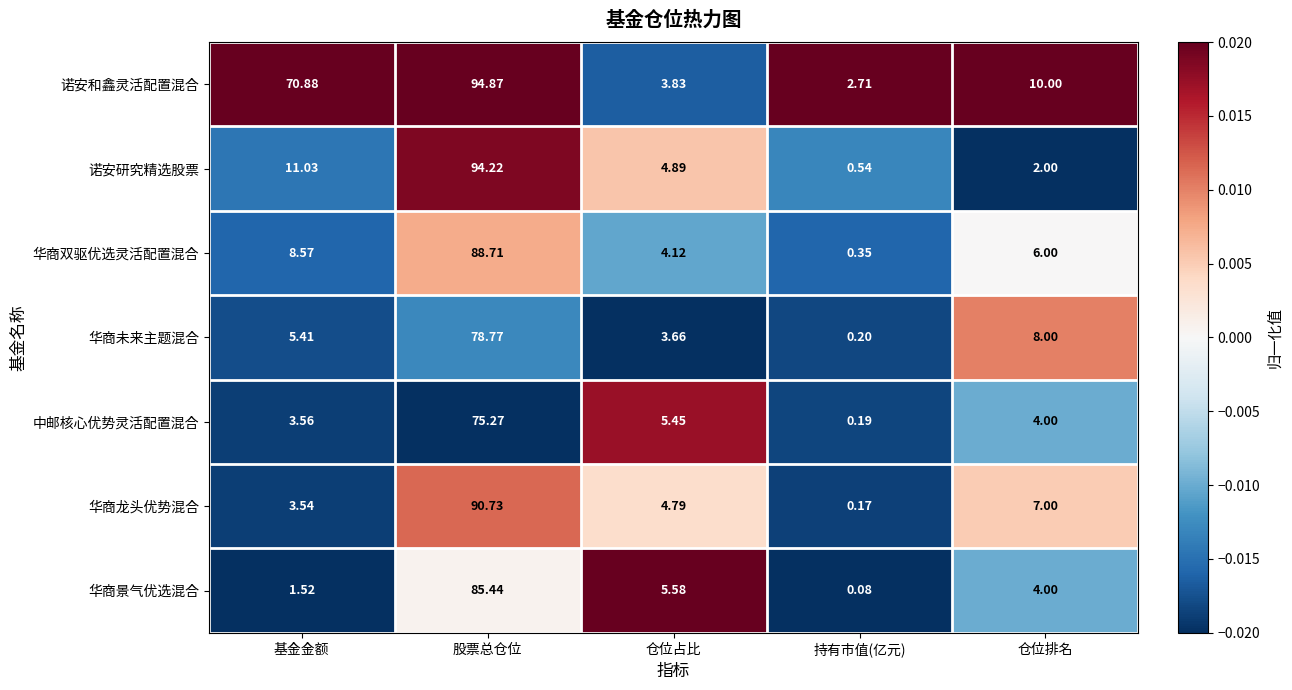

At which label does 华商未来主题混合 reach its peak?

股票总仓位